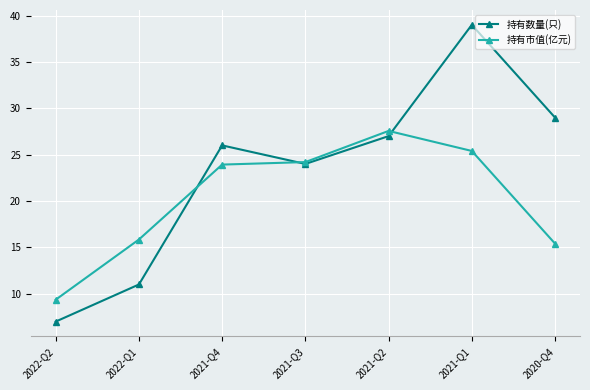

The 持有数量(只) series shows 29.0 at 2020-Q4. True or false?

True